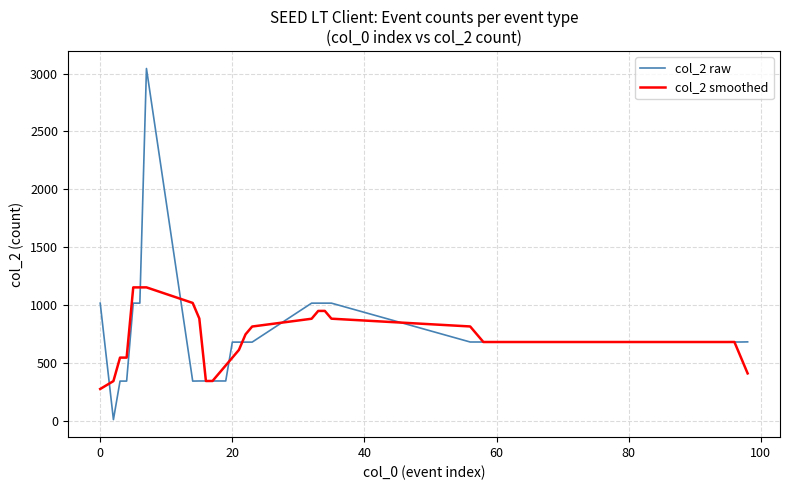

Which series has the widest spread of values?

col_2 raw